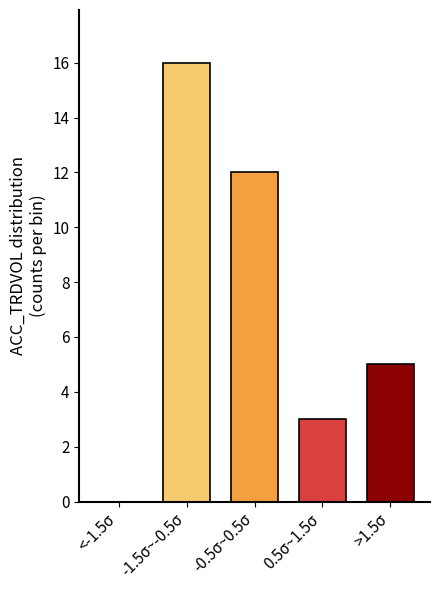

Reading right to left, extract all data points from this chart.

>1.5σ=5	0.5σ~1.5σ=3	-0.5σ~0.5σ=12	-1.5σ~-0.5σ=16	<-1.5σ=0